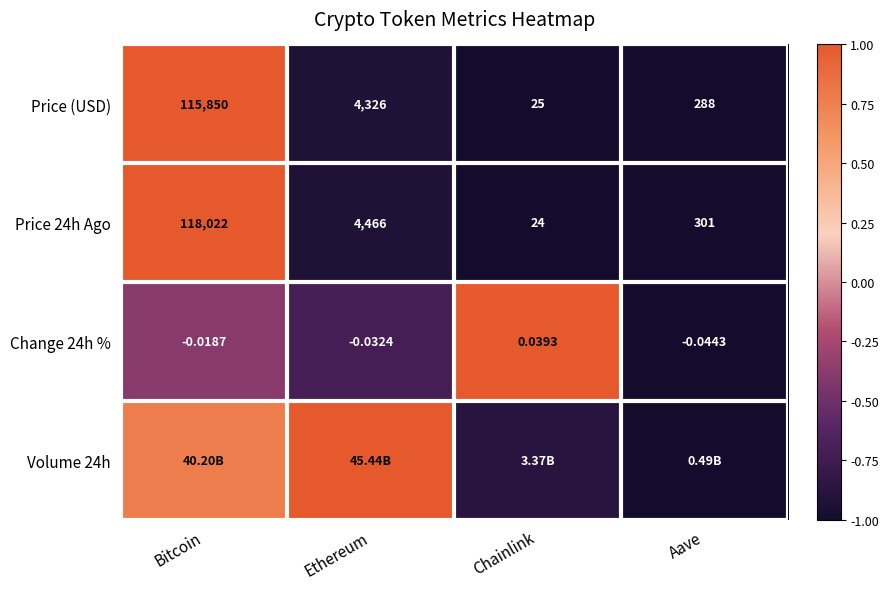

At which label does Price 24h Ago reach its minimum?

Chainlink